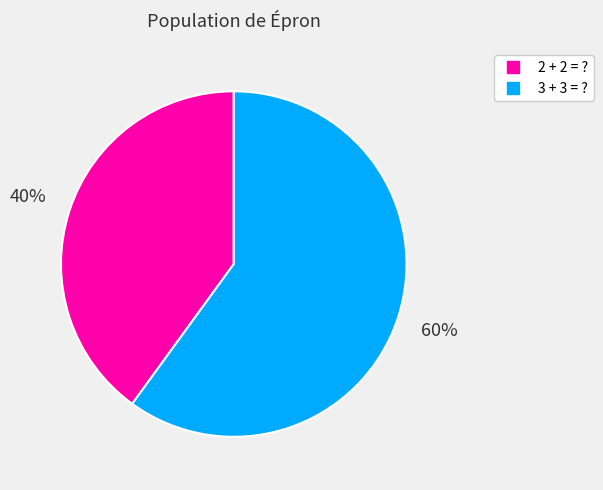

Which category has the biggest portion of the pie?

3 + 3 = ?